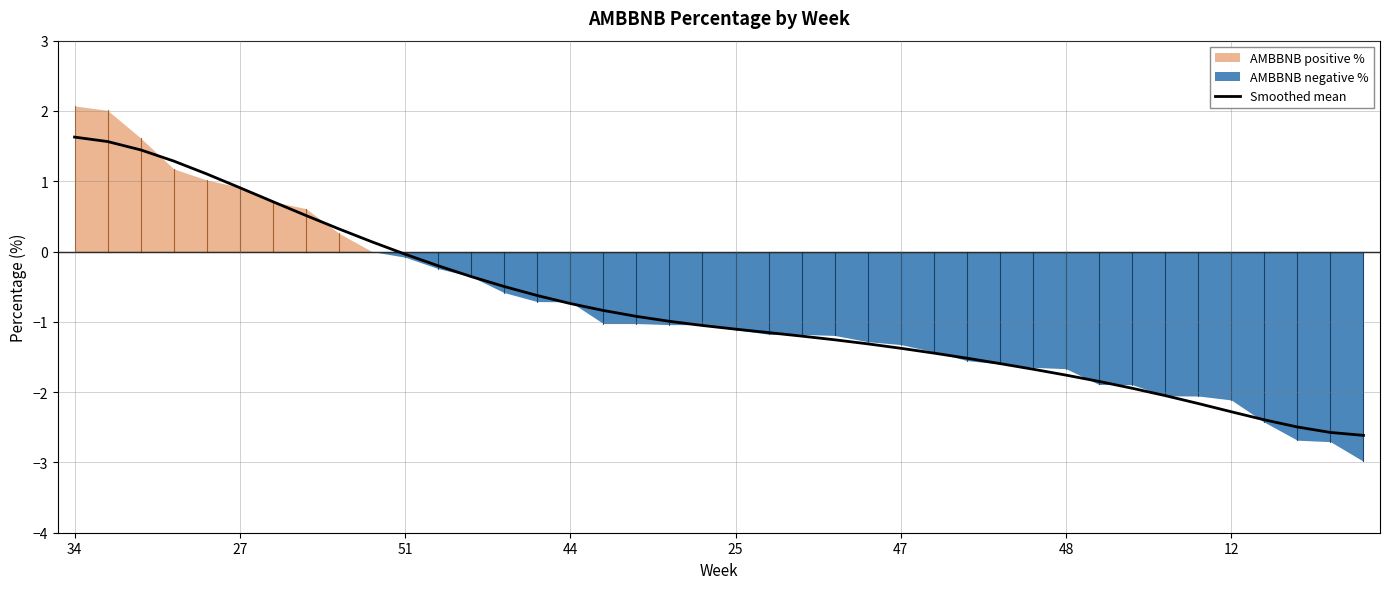

True or false: there are more than 2 points higher than both neighbors.

False